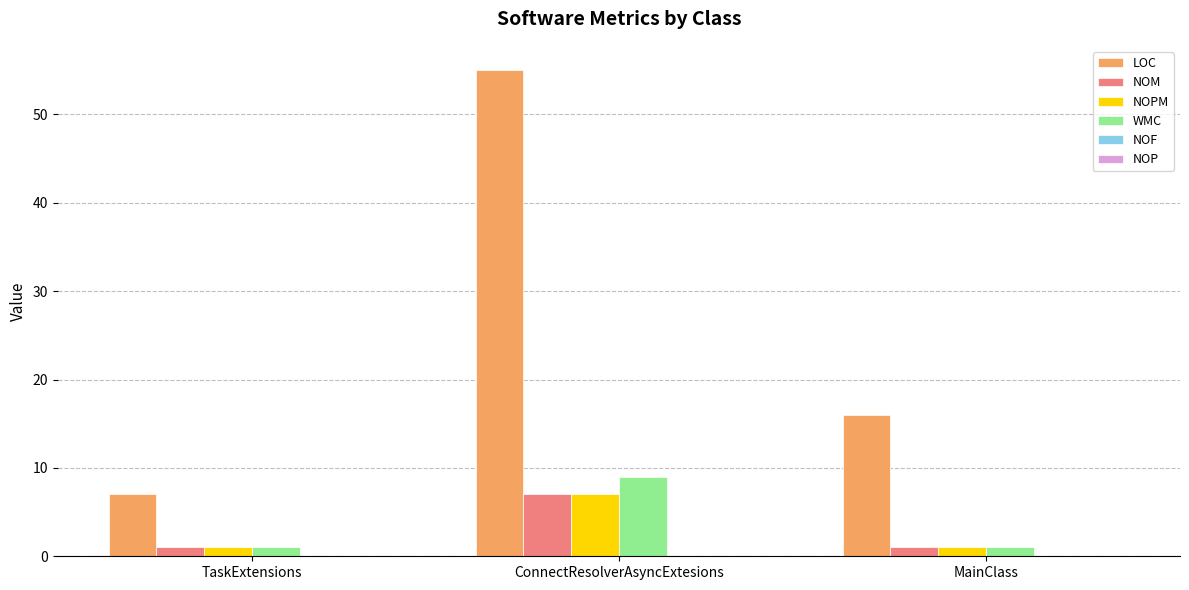

What is the difference between the LOC values at ConnectResolverAsyncExtesions and TaskExtensions?

48